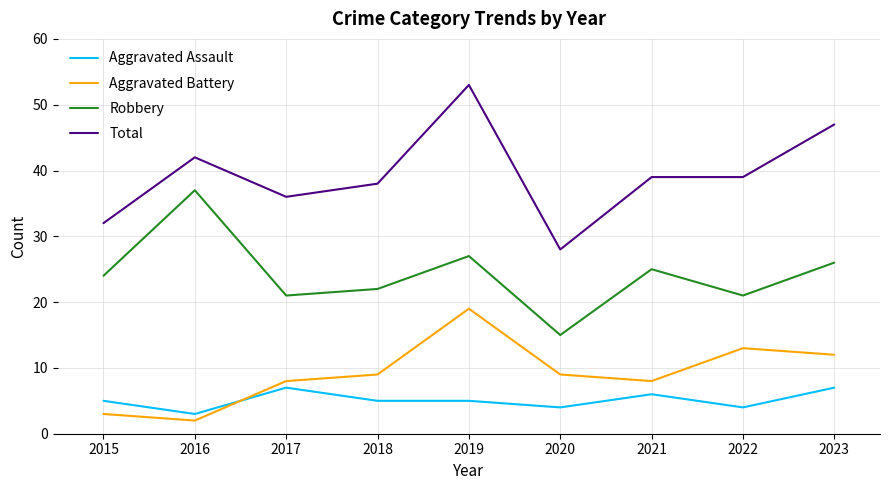

True or false: Total and Aggravated Assault cross at least once.

False